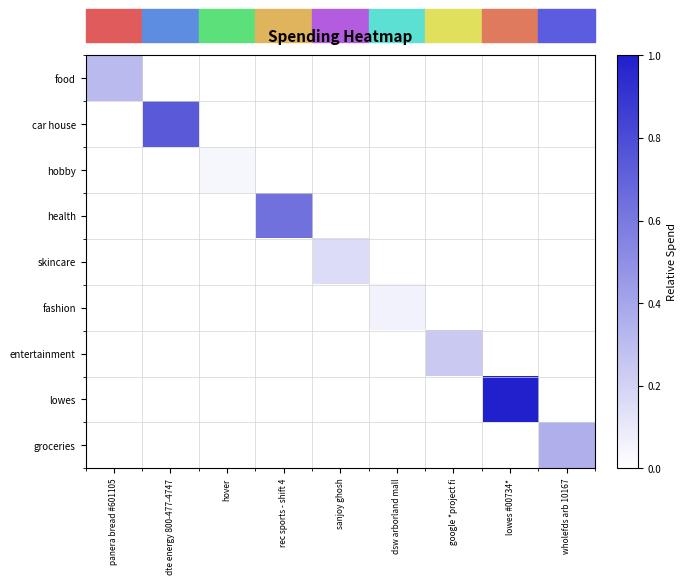

At which category does the chart reach its minimum across all series?

dte energy 800-477-4747